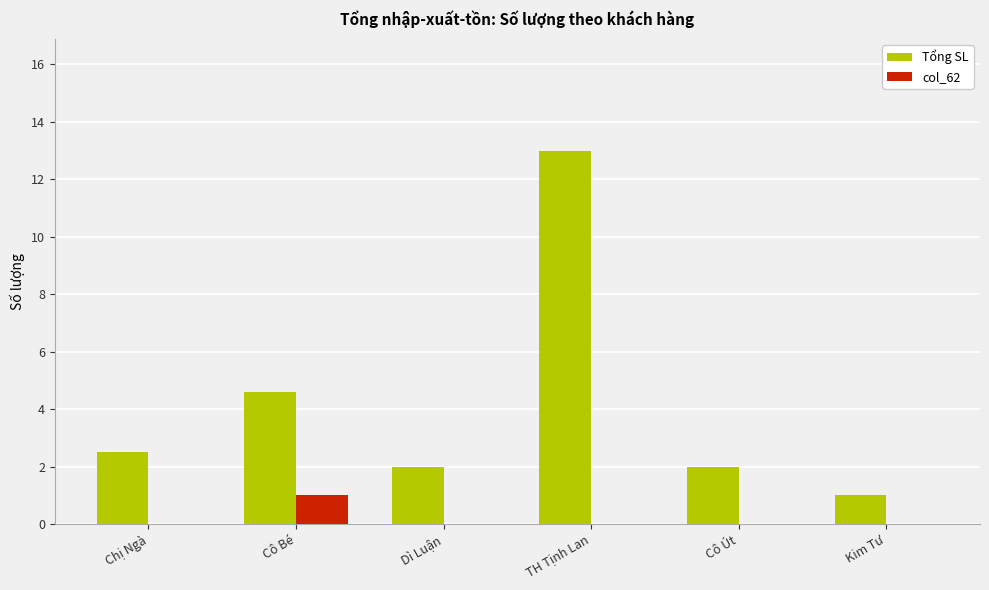

Which series changed the most between Chị Ngà and Cô Bé?

Tổng SL